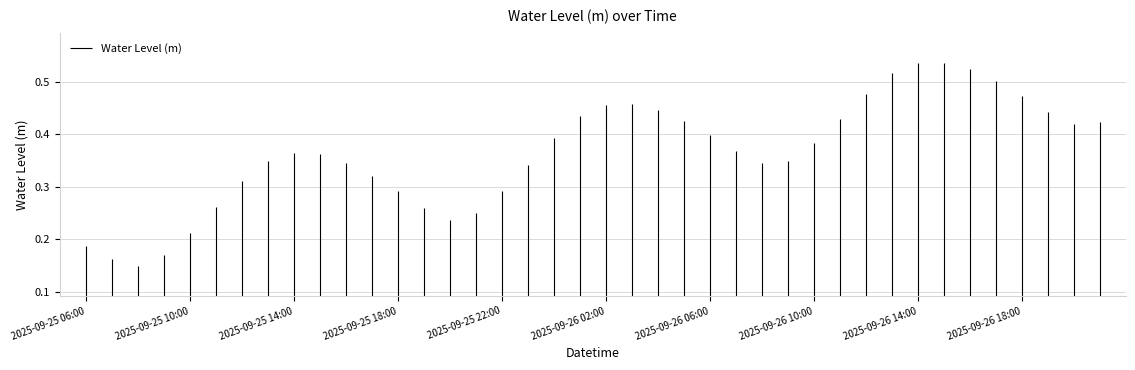

Which category has the highest value across all series?

2025-09-26 15:00